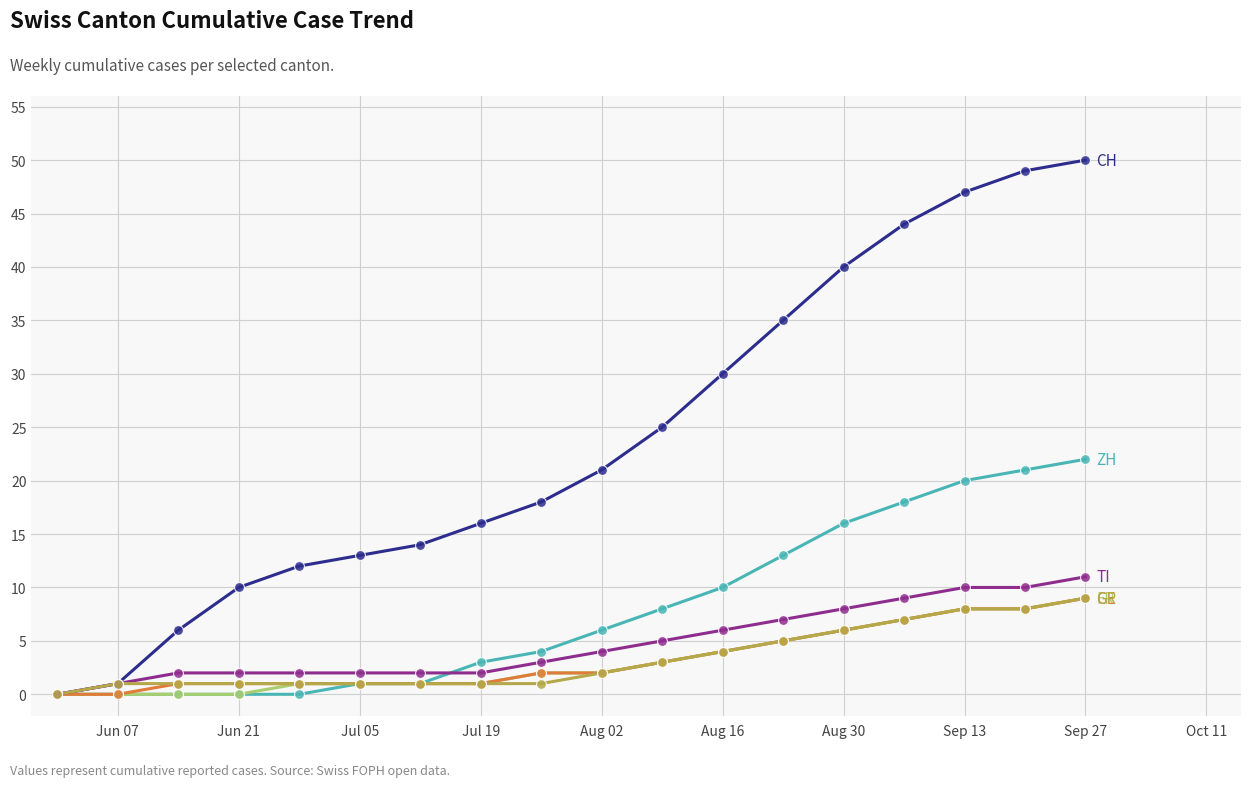

What is the greatest value displayed?

50